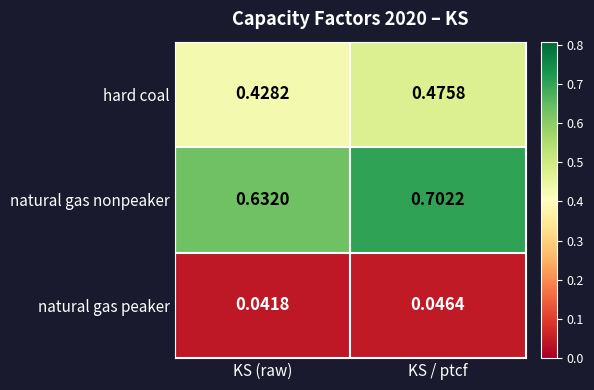

Is the value of natural gas peaker at KS (raw) greater than the value of natural gas nonpeaker at KS (raw)?

No